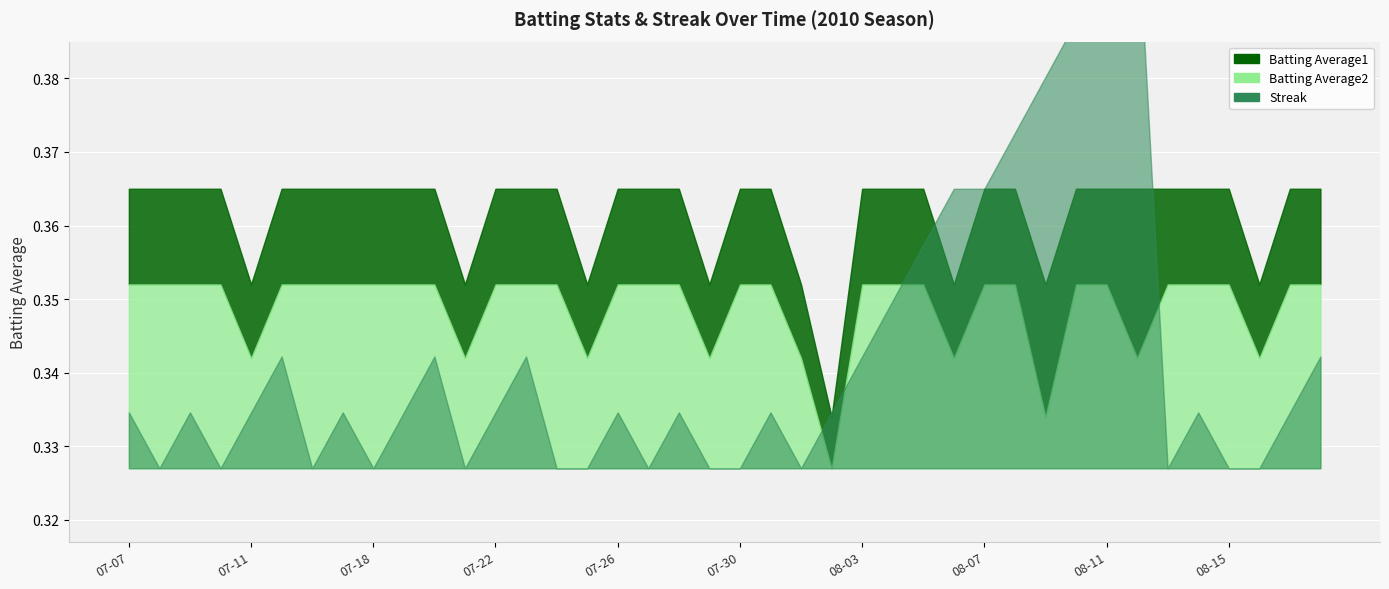

Which series has the largest total across all categories?

Streak